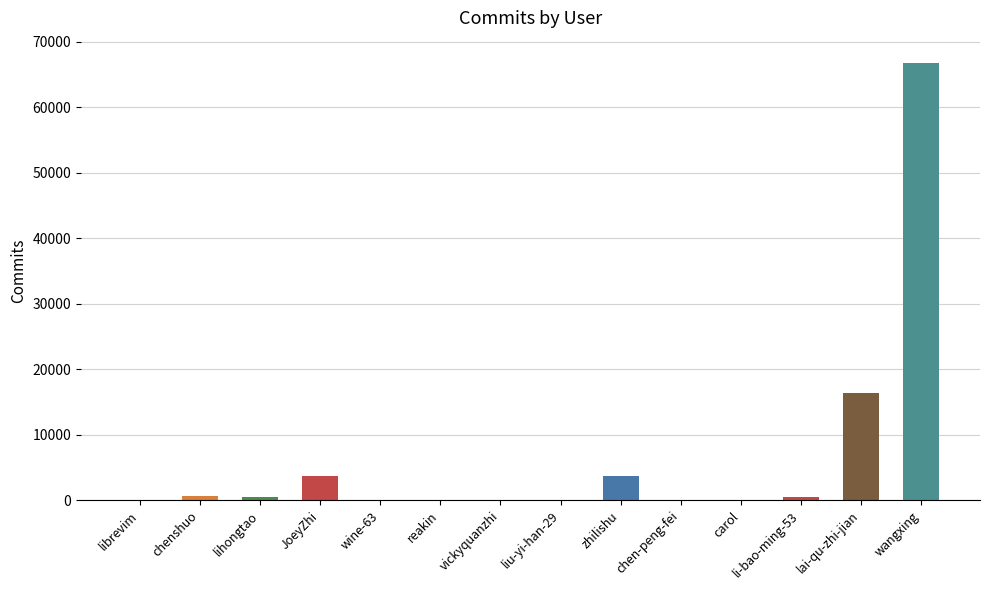

Where is the data nearest to the value 33408?

lai-qu-zhi-jian